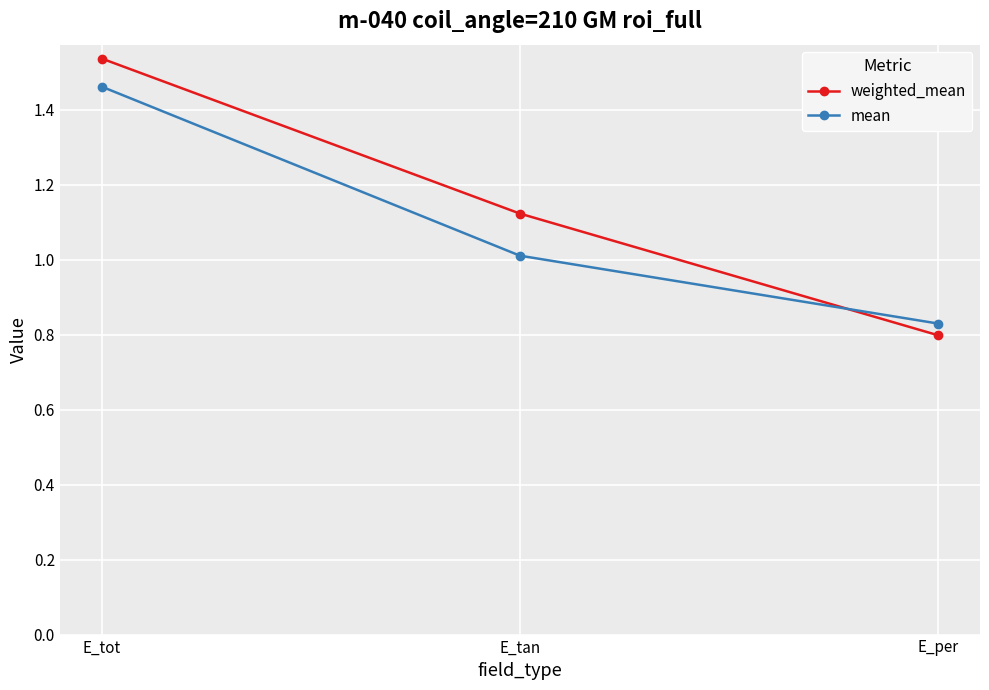

The value of weighted_mean at E_per is 0.3. True or false?

False